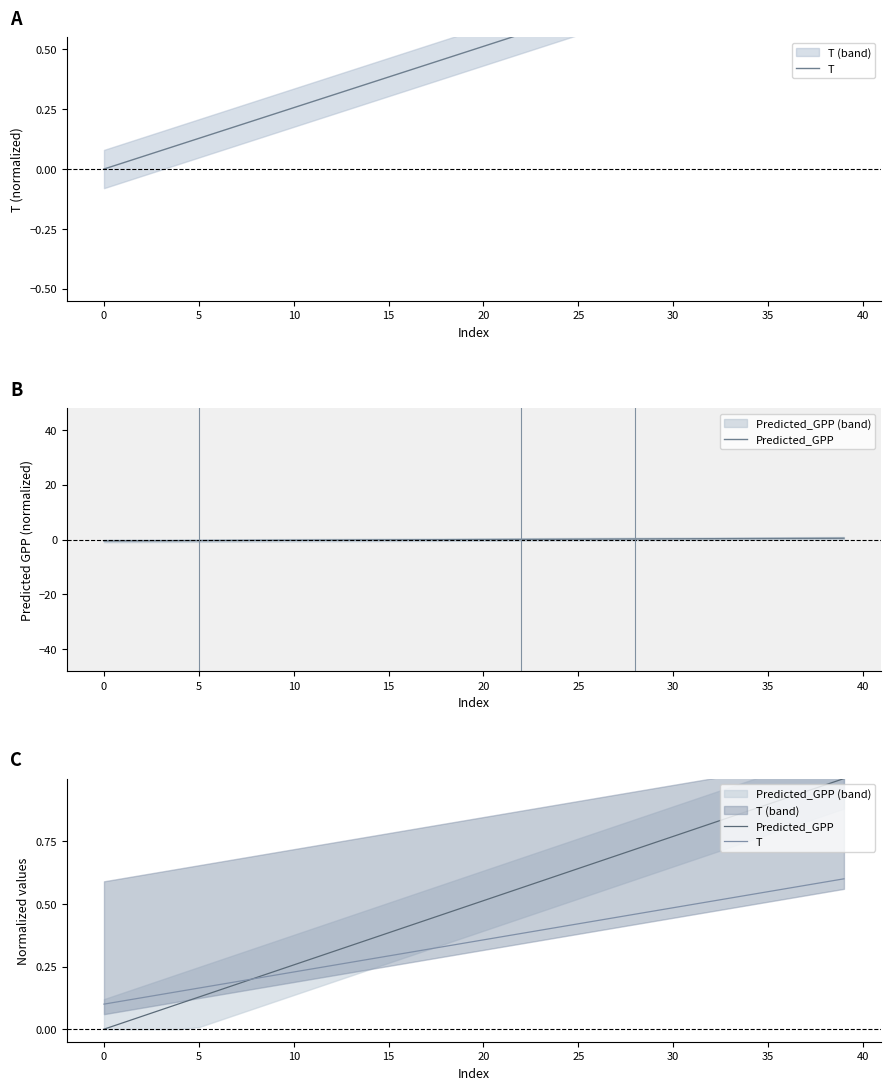

What are all the series names shown in the legend?

T, Predicted_GPP